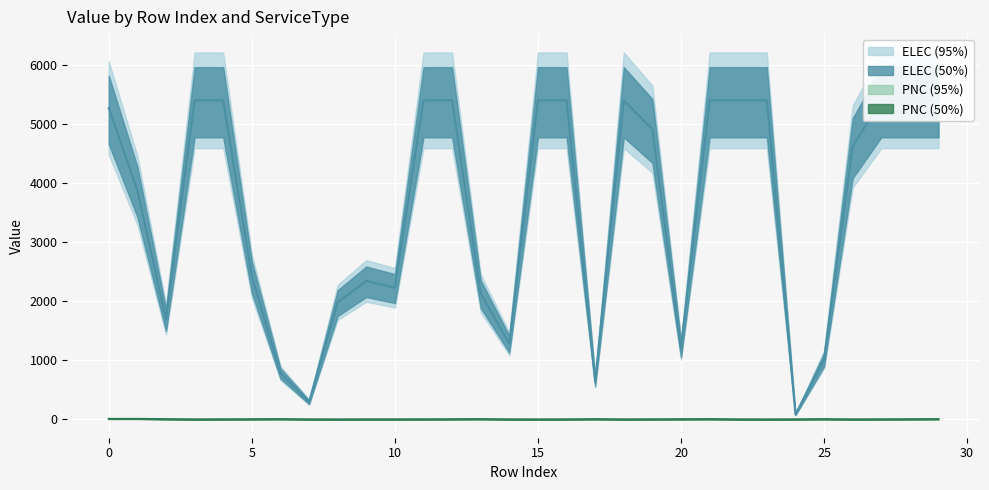

What are all the series names shown in the legend?

ELEC, PNC